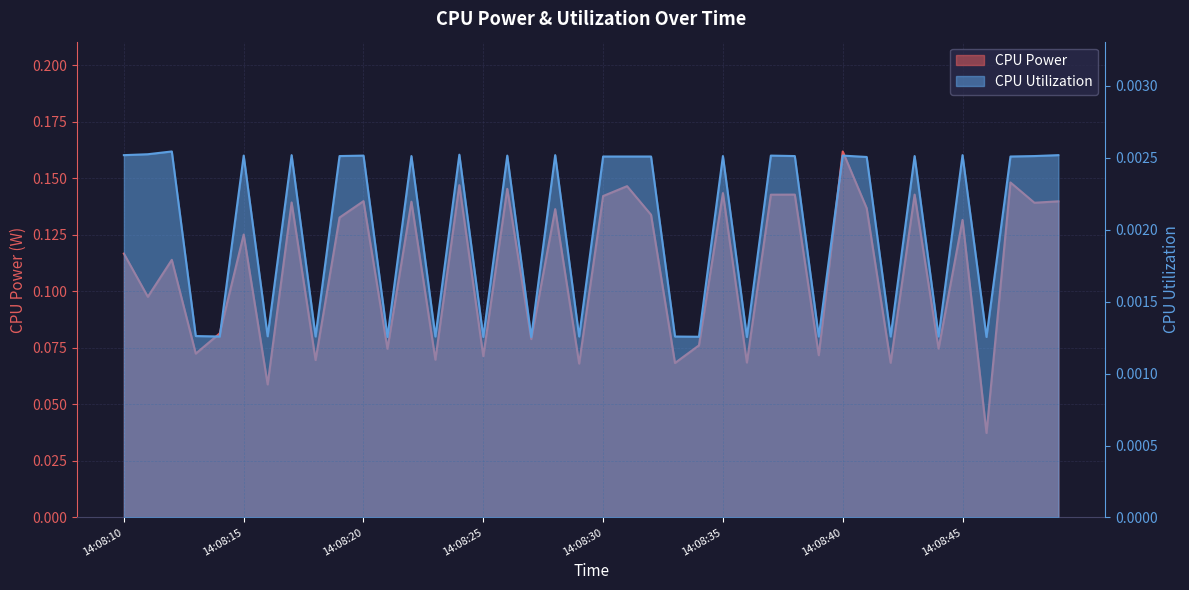

Reading left to right, what are all the values shown in this chart?

CPU Power: 0.1	0.1	0.1	0.1	0.1	0.1	0.1	0.1	0.1	0.1	0.1	0.1	0.1	0.1	0.1	0.1	0.1	0.1	0.1	0.1	0.1	0.1	0.1	0.1	0.1	0.1	0.1	0.1	0.1	0.1	0.2	0.1	0.1	0.1	0.1	0.1	0.0	0.1	0.1	0.1
CPU Utilization: 0.0	0.0	0.0	0.0	0.0	0.0	0.0	0.0	0.0	0.0	0.0	0.0	0.0	0.0	0.0	0.0	0.0	0.0	0.0	0.0	0.0	0.0	0.0	0.0	0.0	0.0	0.0	0.0	0.0	0.0	0.0	0.0	0.0	0.0	0.0	0.0	0.0	0.0	0.0	0.0